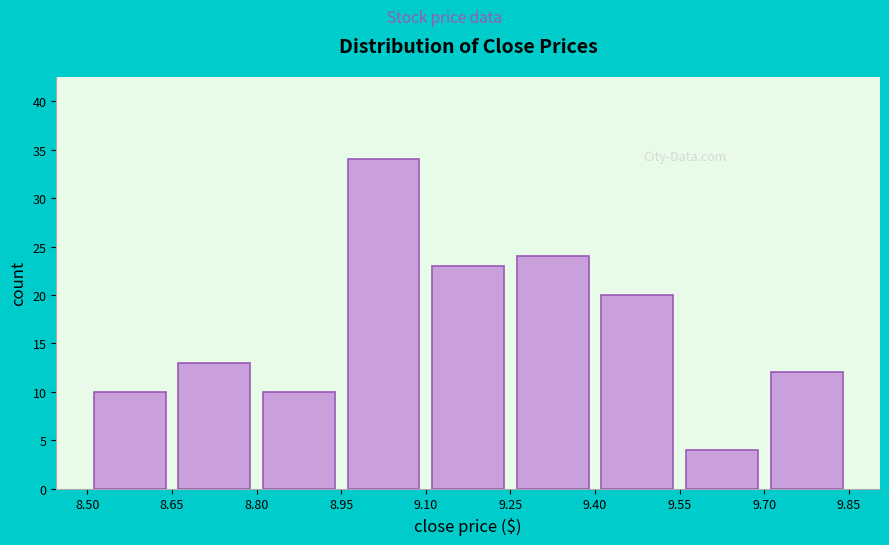

How tall is the bar that spans 9.25 to 9.40 on the x-axis? The values are not printed on the chart, so give them approximately, as read against the axis.

24